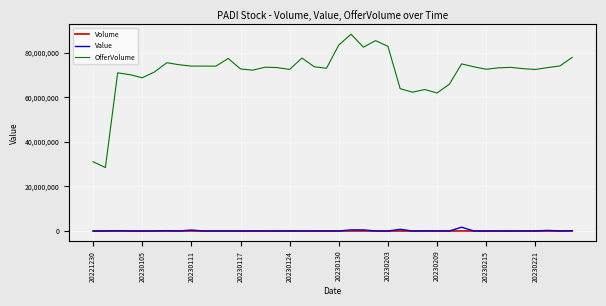

Which series has the largest total across all categories?

OfferVolume